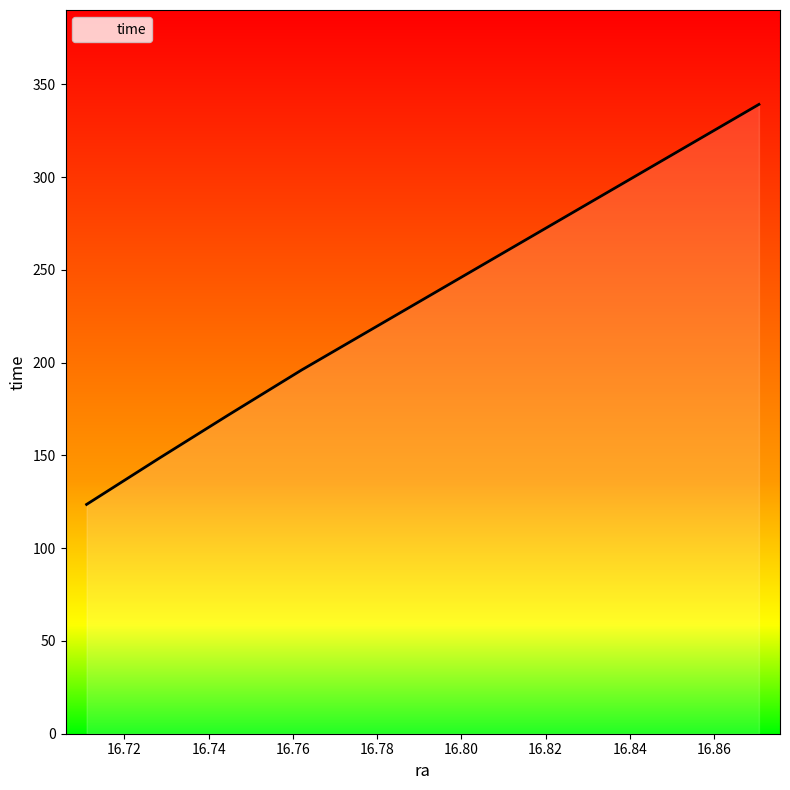

What is the difference between the second highest and second lowest values?

47.7